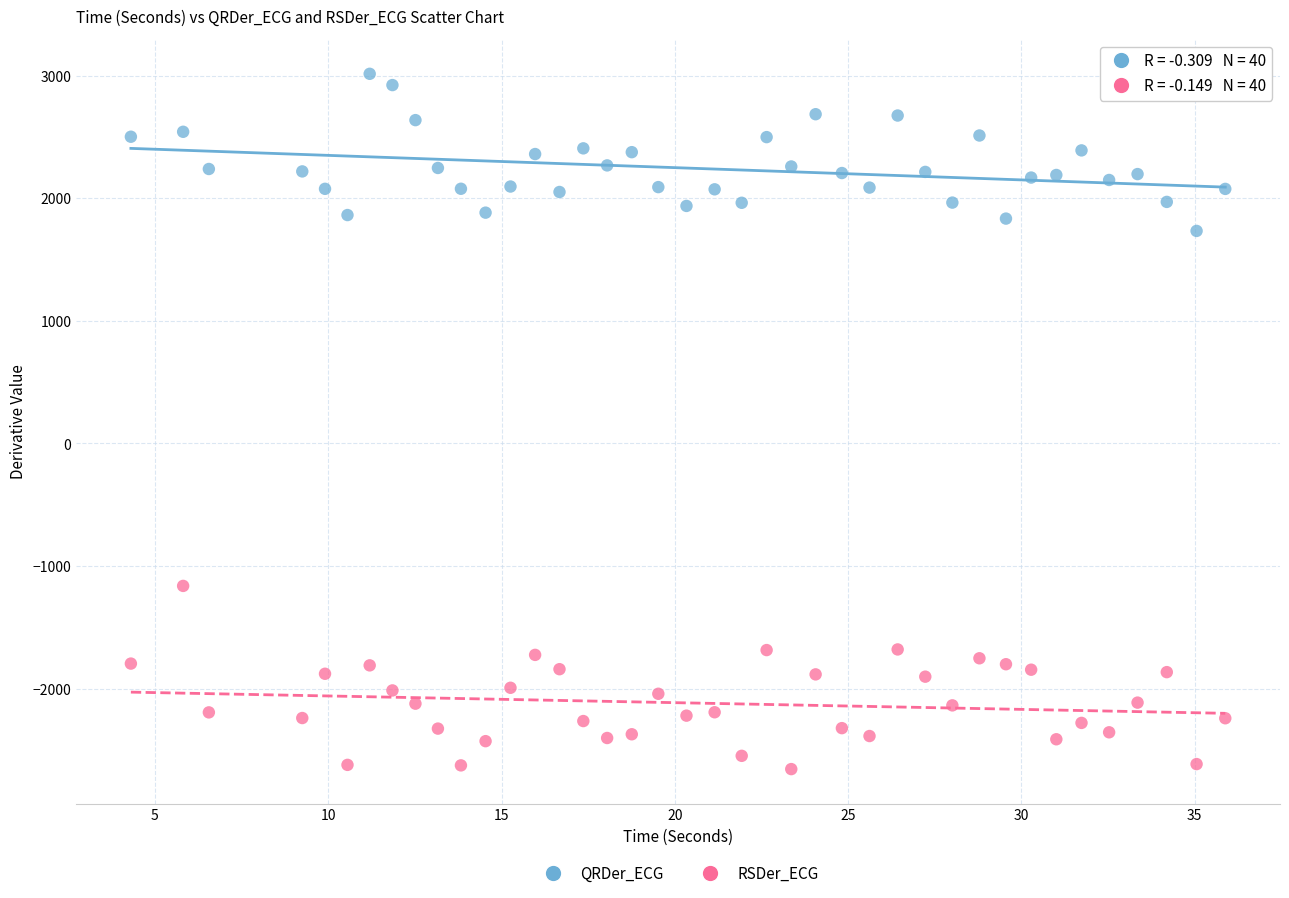

Across all series, what Y value is closest to 179?

-1162.2